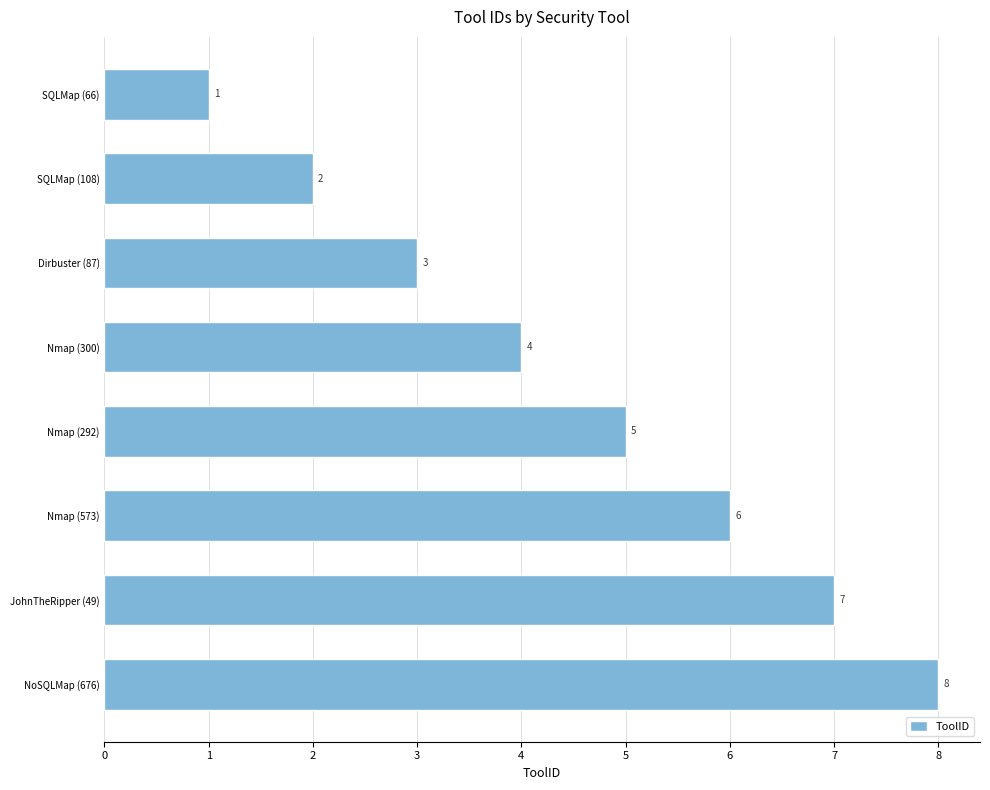

Are the bars horizontal?

Yes